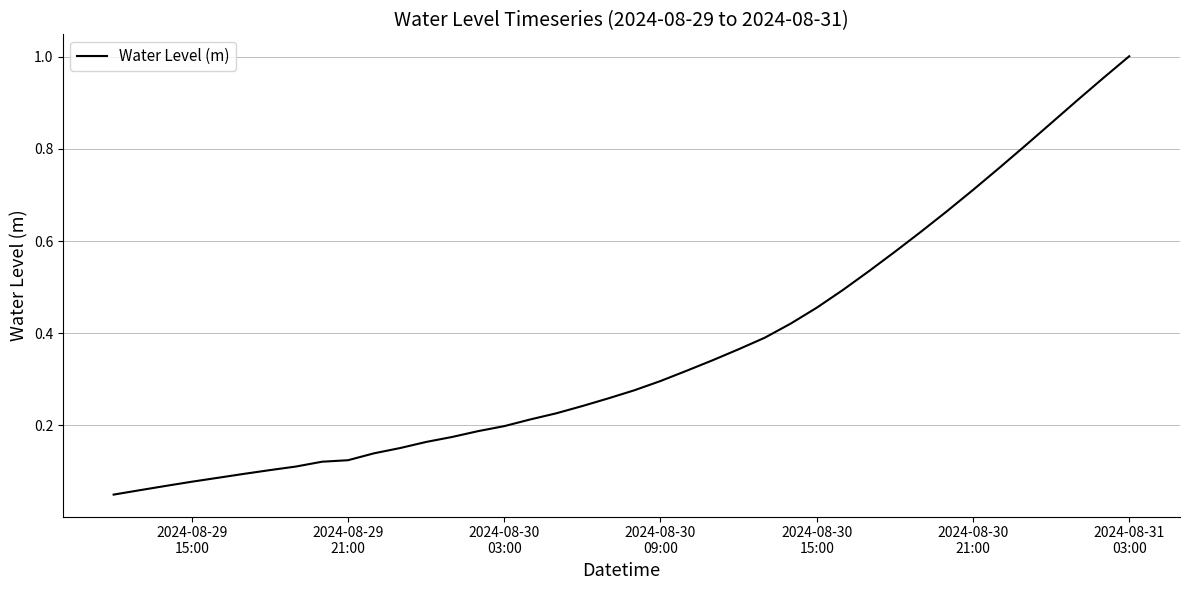

At which label is the value closest to 0?

2024-08-29
15:00